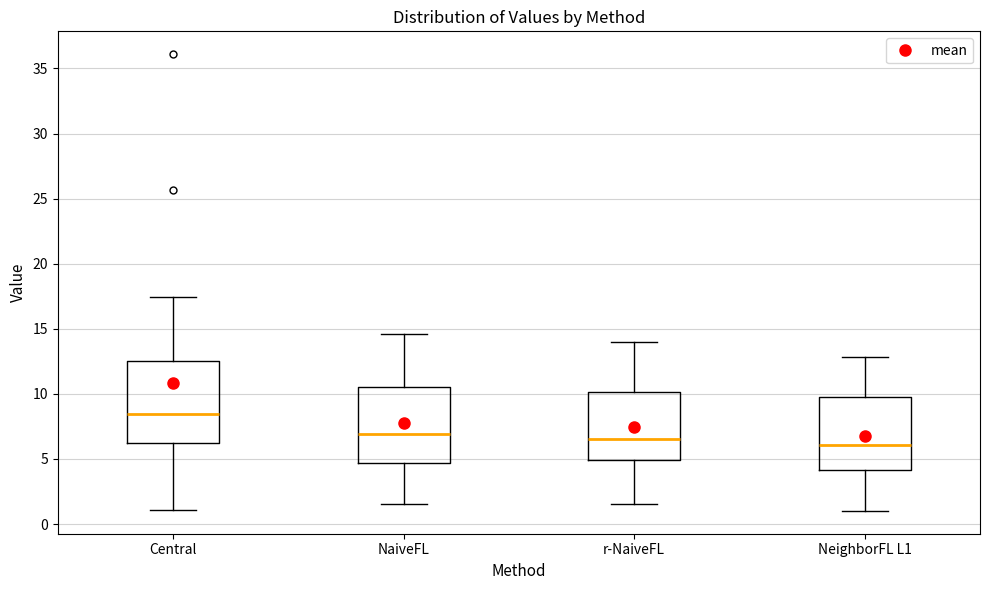

Reading left to right, read every box against the y-axis: the position of its median line, the range the box covers, and the ends of its whiskers. The values are not printed on the chart, so give them approximately, as read against the axis.

Central: median 8.5, box 6.0 to 12.5, whiskers 1.0 to 17.5
NaiveFL: median 7.0, box 4.5 to 10.5, whiskers 1.5 to 14.5
r-NaiveFL: median 6.5, box 5.0 to 10.0, whiskers 1.5 to 14.0
NeighborFL L1: median 6.0, box 4.0 to 9.5, whiskers 1.0 to 13.0